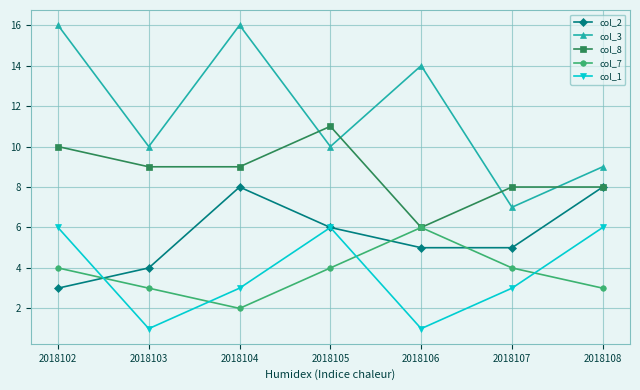

How many interior local valleys does the col_3 series have?

3